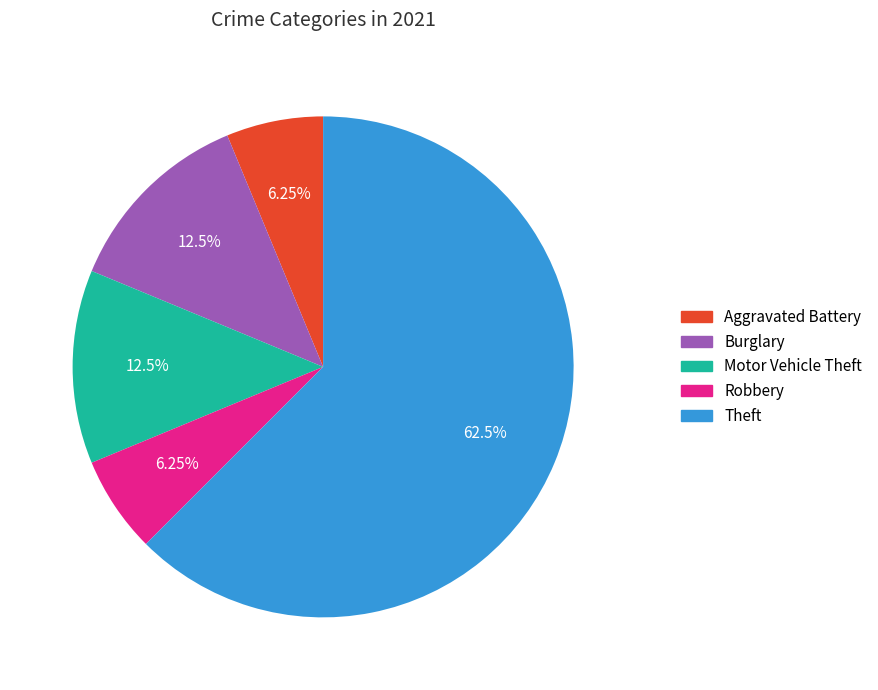

How many slices are in this pie chart?

5